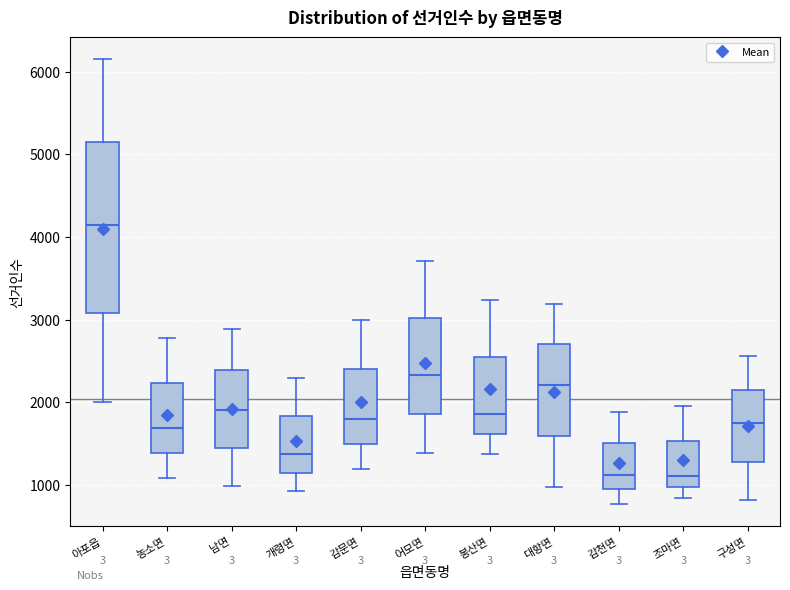

Where does the upper whisker of the box for 대항면 end on the y-axis? The values are not printed on the chart, so give them approximately, as read against the axis.

3200